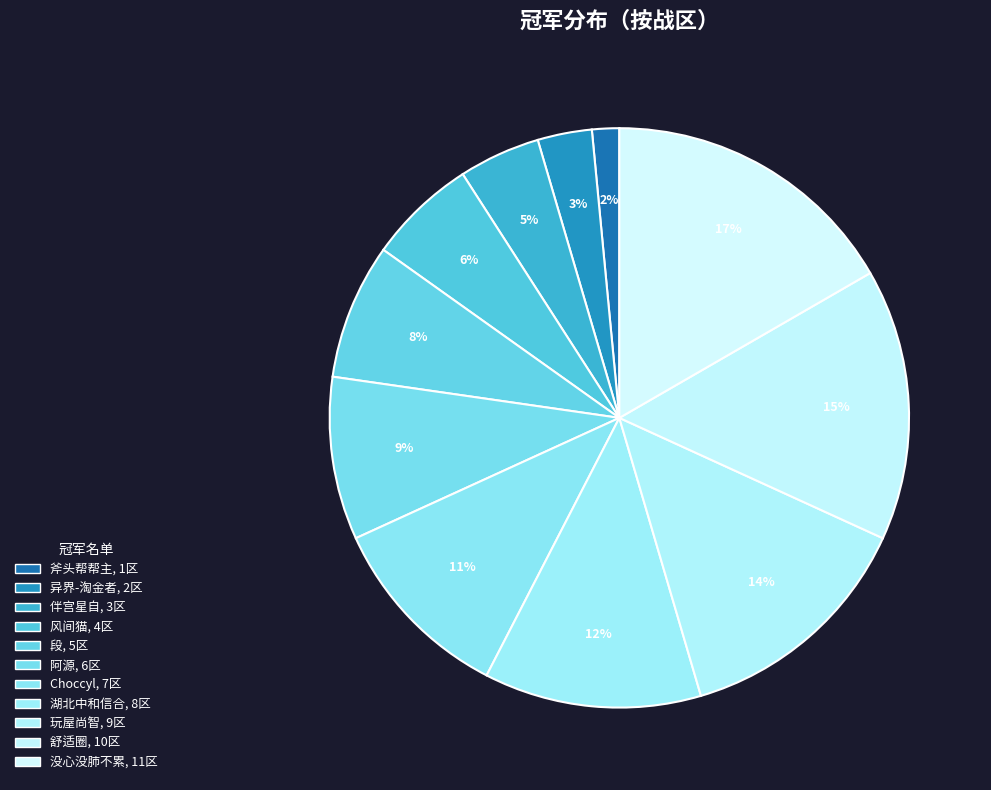

What is the change in value from 舒适圈 to 没心没肺不累?

+1